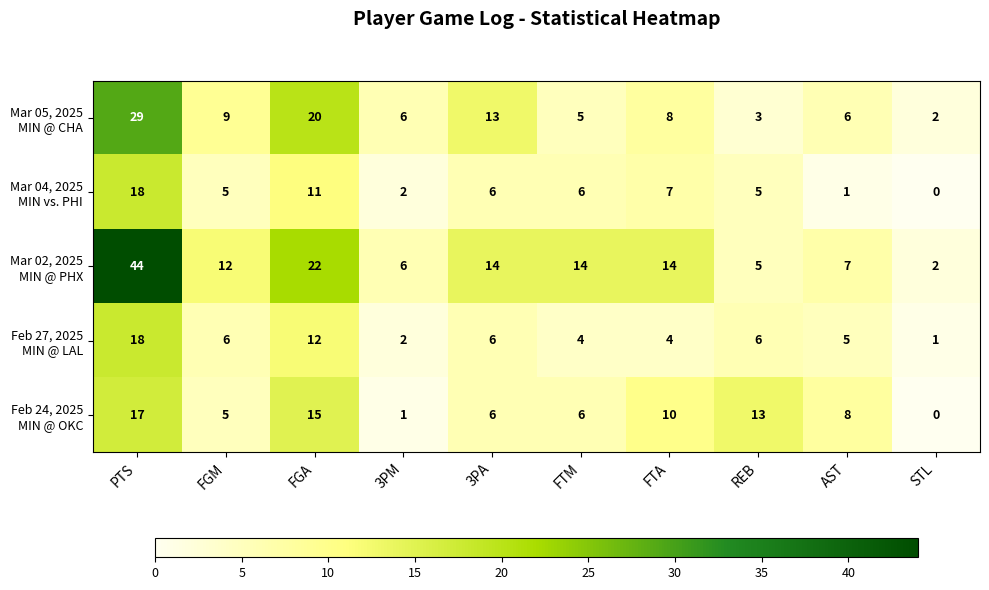

What is the maximum value shown in the chart?

44